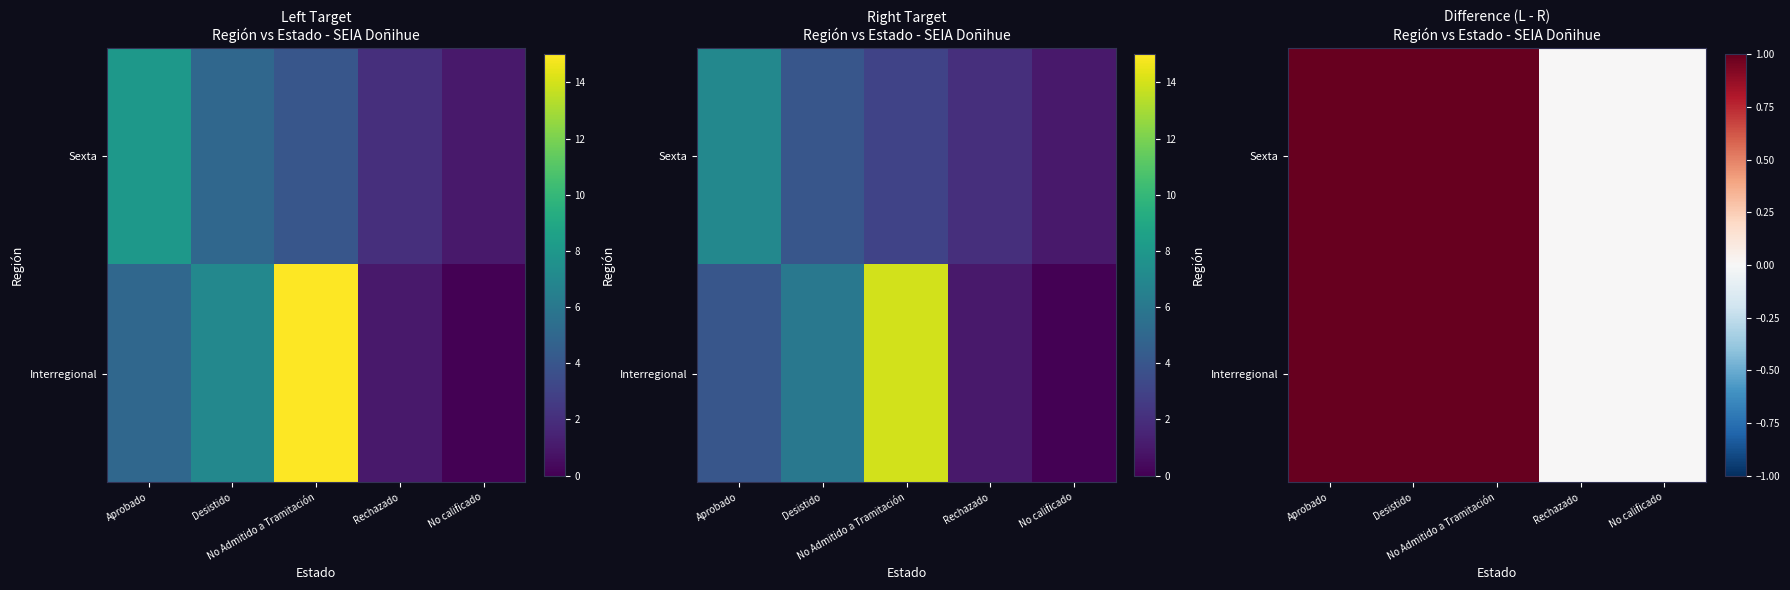

How many data points in Sexta are less than 1?

2